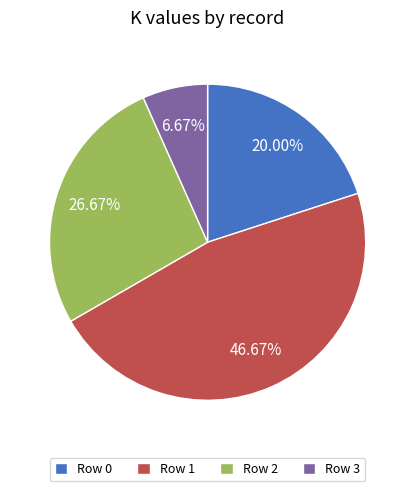

Is there a majority slice in this chart?

No